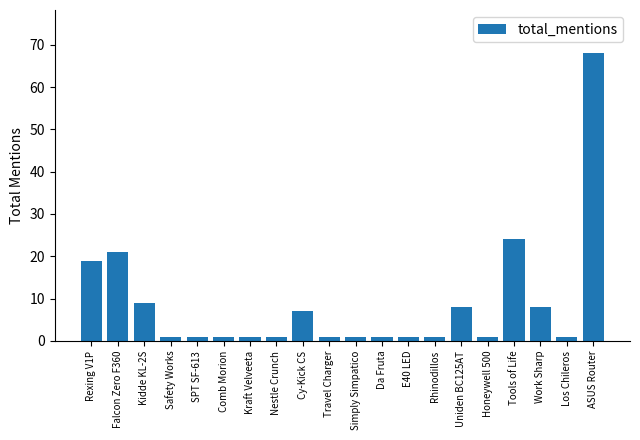

True or false: the data shows 1 at Kraft Velveeta.

True